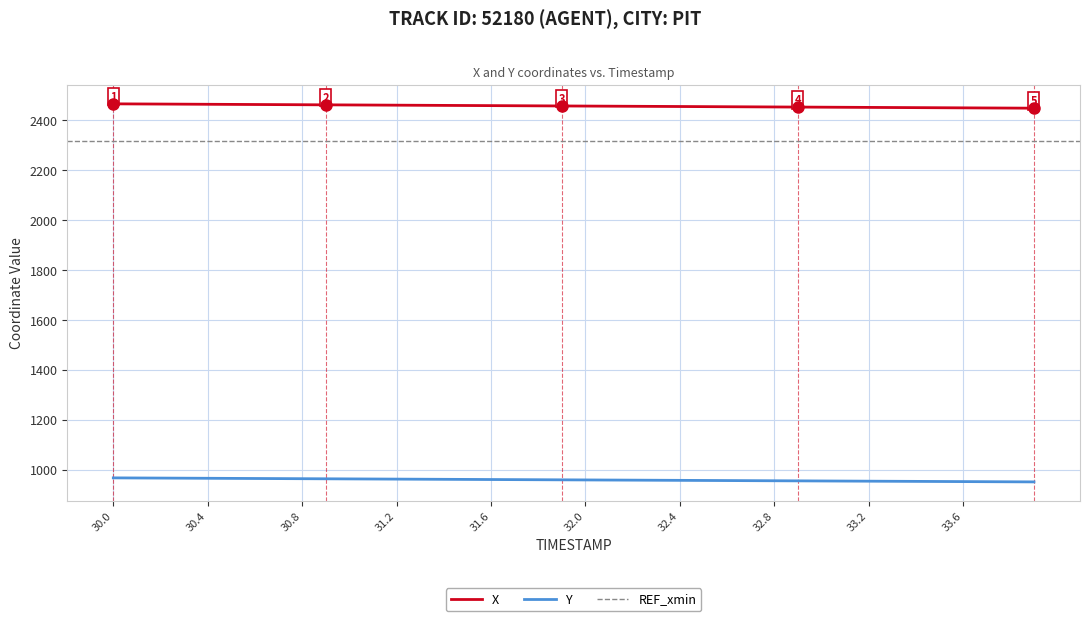

True or false: Y and X cross at least once.

False